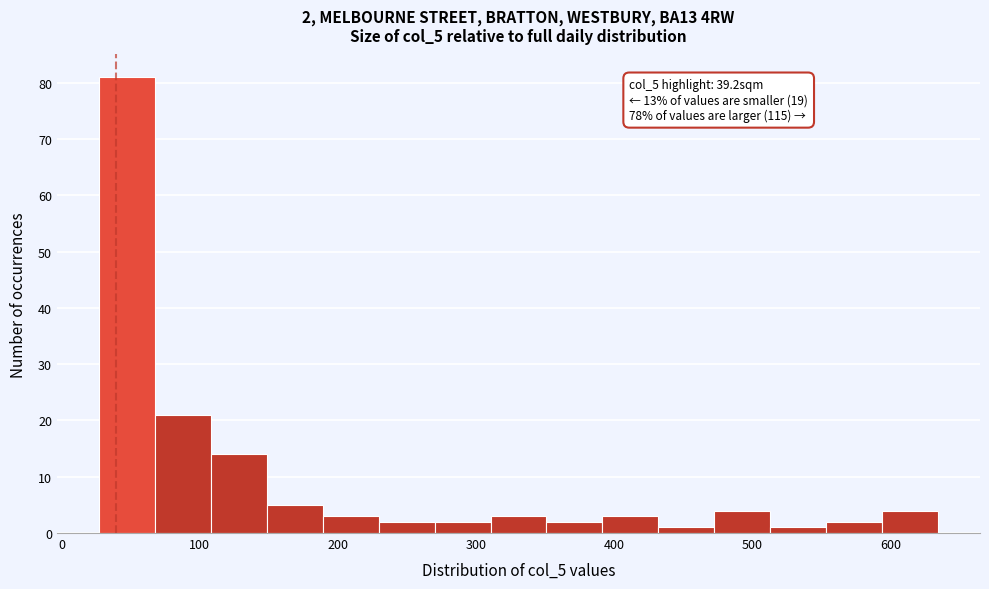

Which range on the x-axis has the tallest bar?

30 to 70